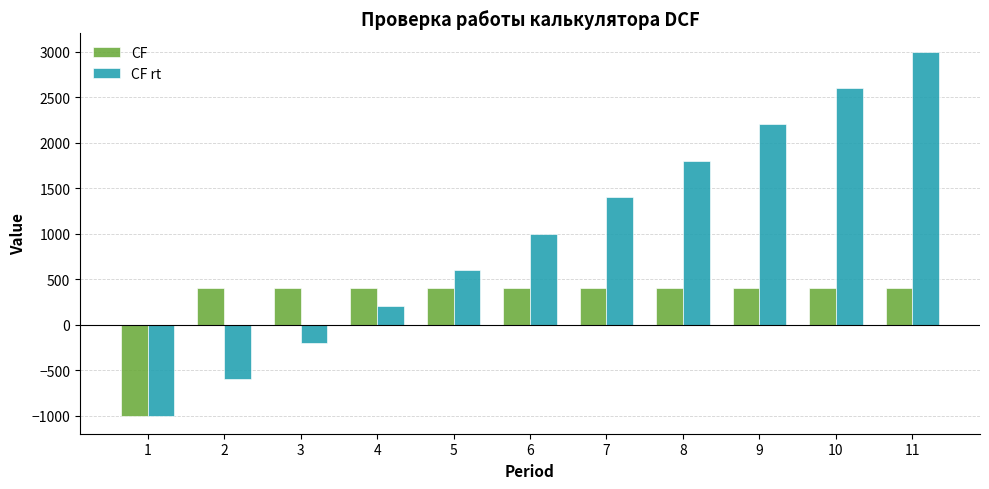

What is the average value of the CF series?

273